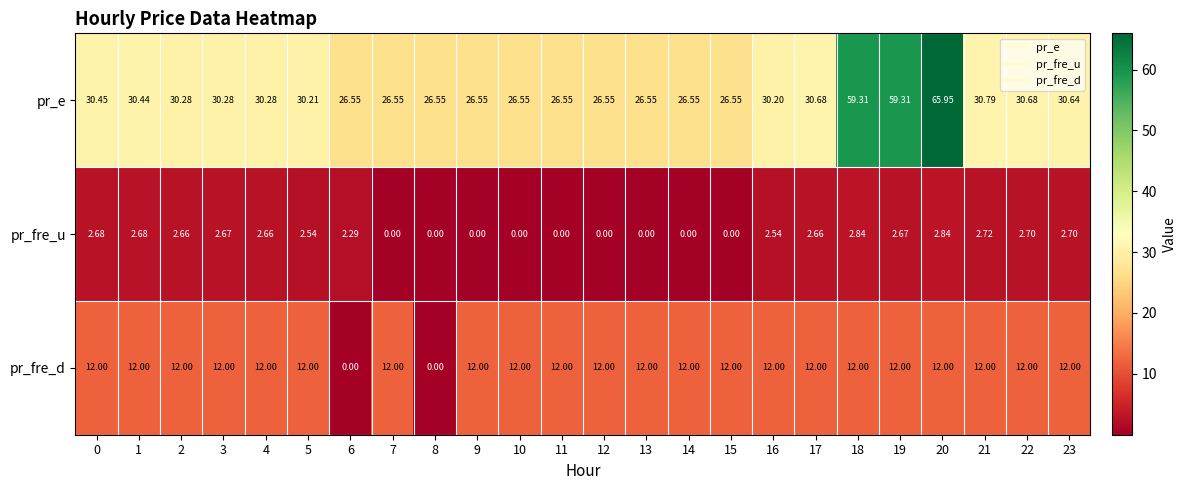

Rank the series at 5 from lowest to highest value.

pr_fre_u, pr_fre_d, pr_e